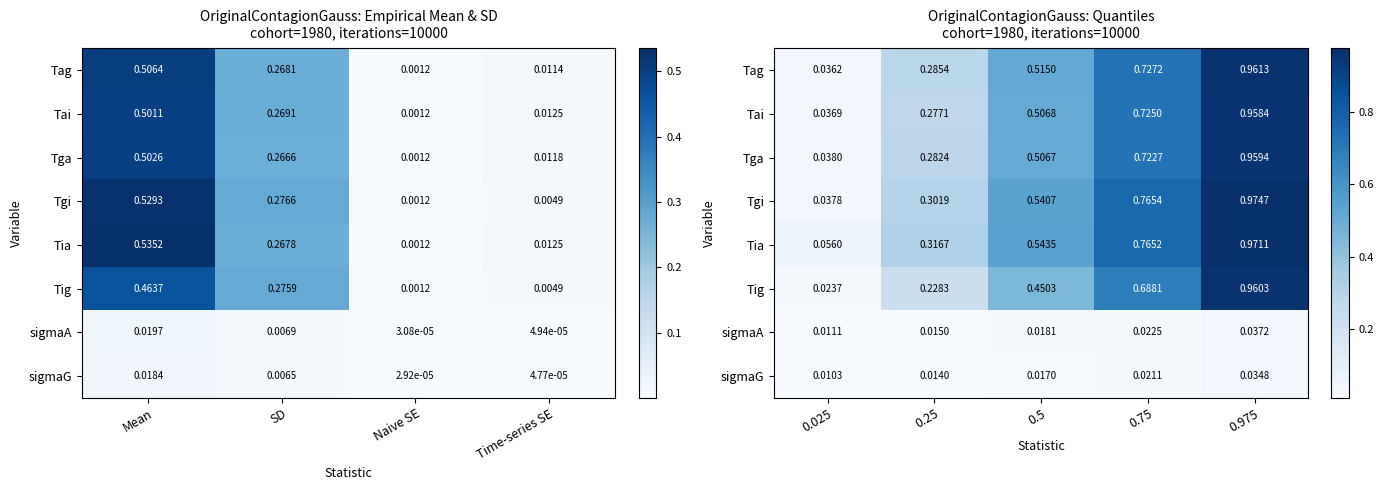

At how many categories does at least one series exceed 0?

5